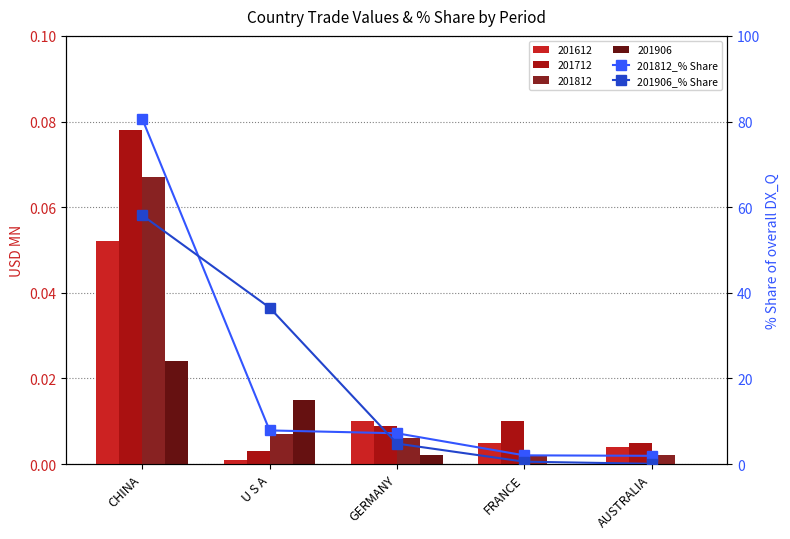

At AUSTRALIA, list the series in order from largest to smallest.

201812_% Share, 201906_% Share